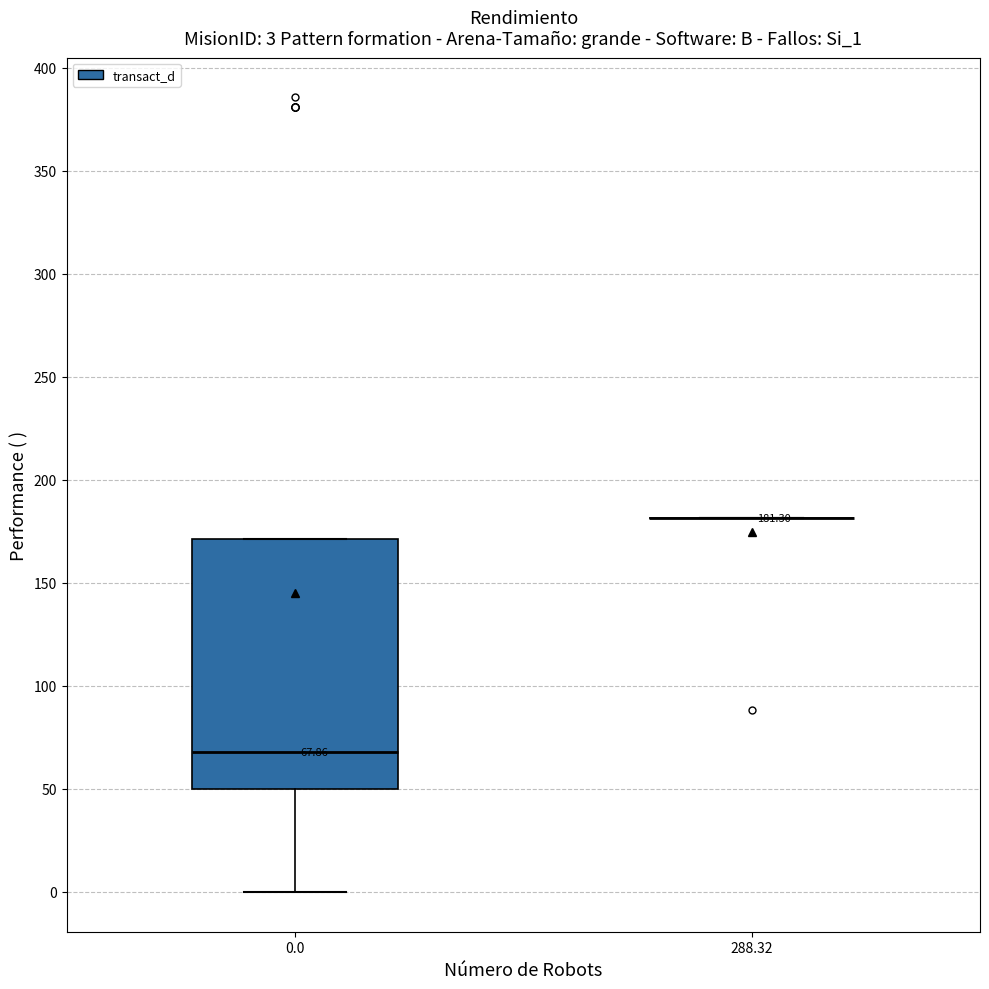

Comparing the boxes themselves (not the whiskers), which one is the tallest?

0.0